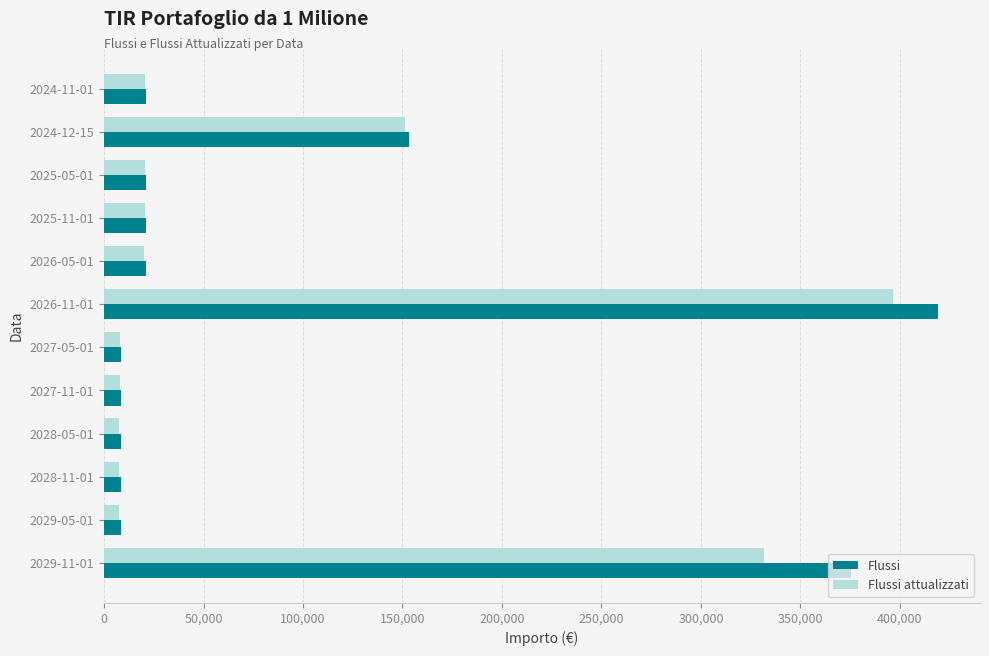

At which label is Flussi attualizzati closest to 202011?

2024-12-15